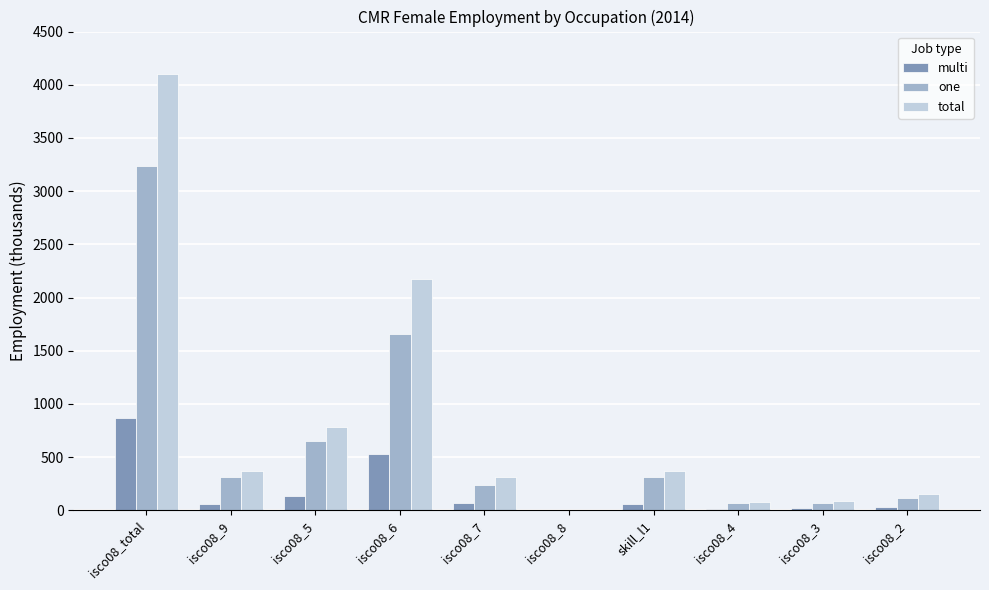

What is the sum of the multi values at isco08_4 and isco08_8?

10.8